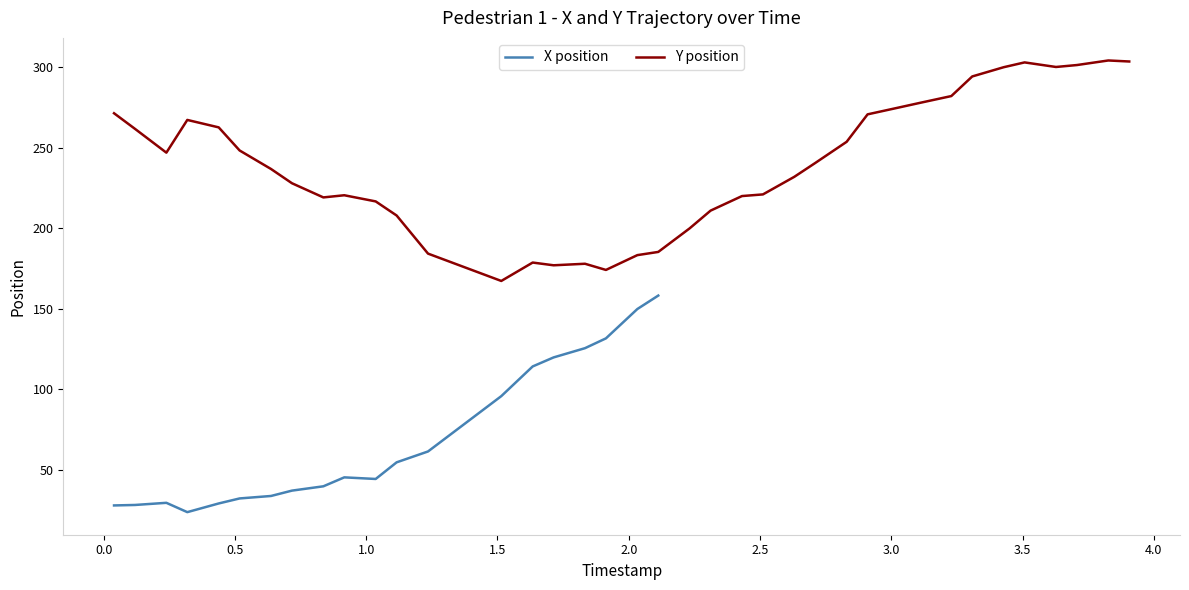

Reading left to right, extract all data points from this chart.

27.9	28.2	29.5	23.7	29.1	32.2	33.8	37.1	39.8	45.3	44.3	54.7	61.4	95.8	114.2	119.8	125.6	131.6	149.9	158.2